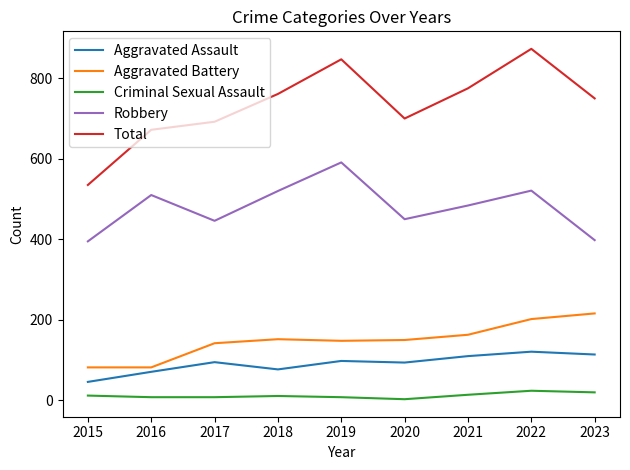

The value of Aggravated Battery at 2016 is 82. True or false?

True